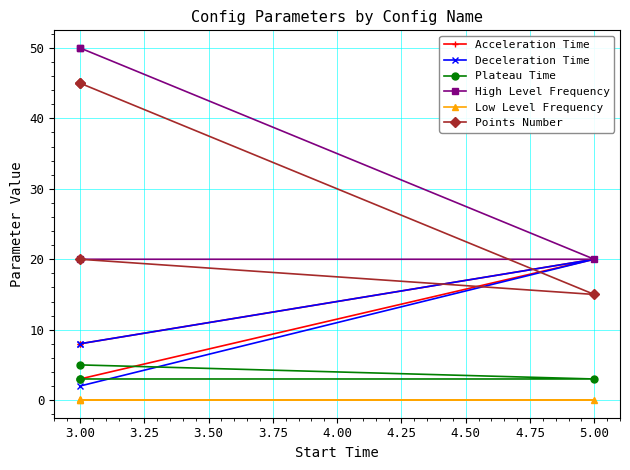

The value of Low Level Frequency at 5.00 is -0.1. True or false?

False